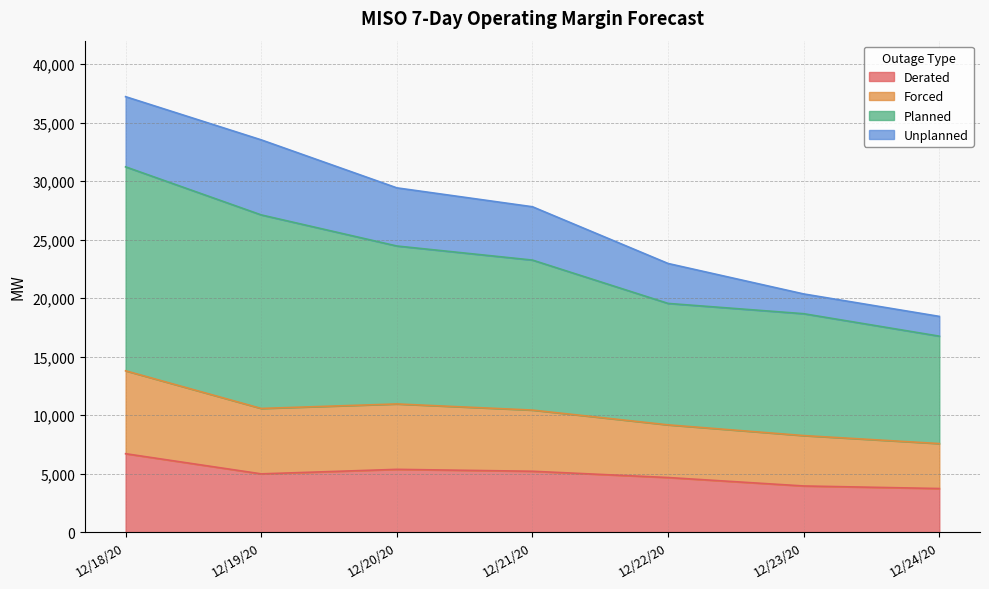

True or false: Derated and Planned intersect in this chart.

False